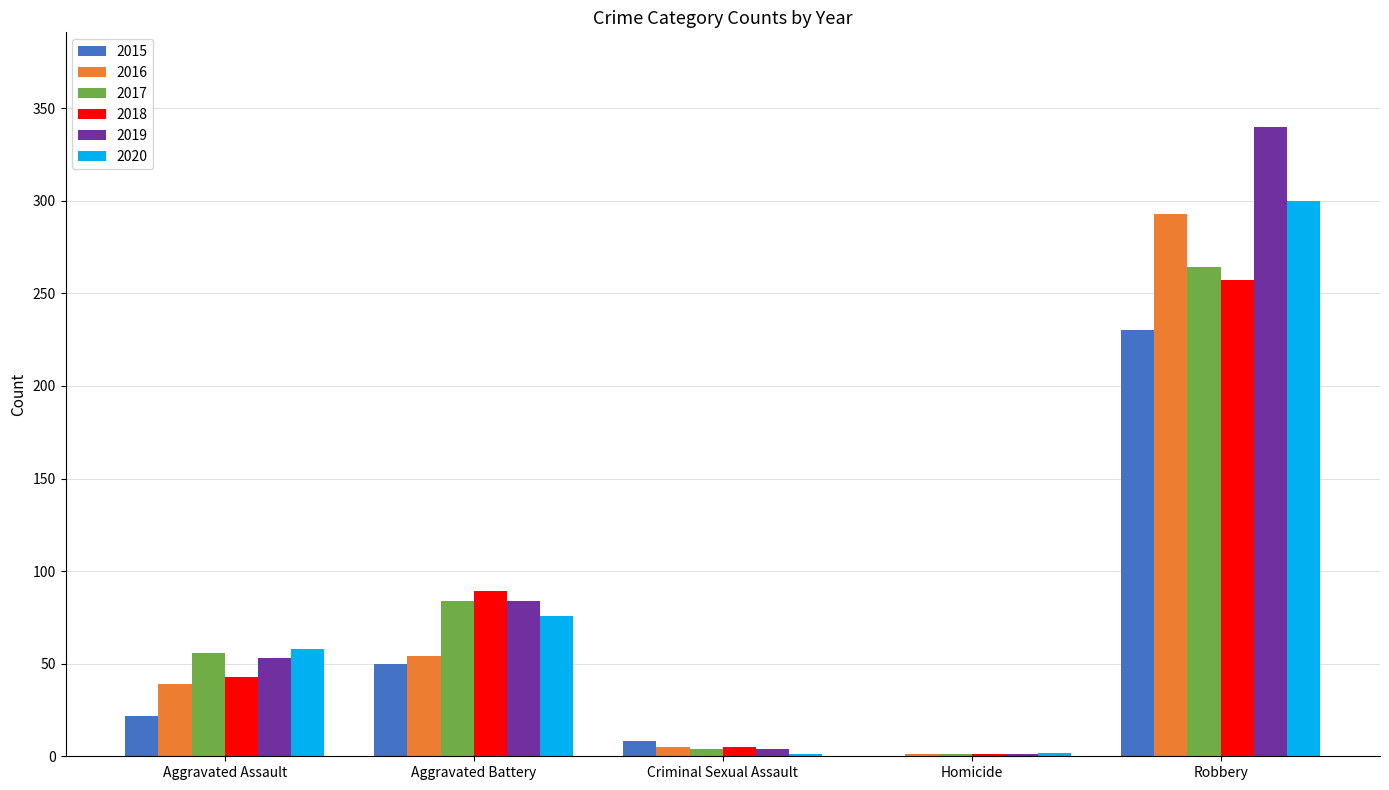

Which category has the highest value across all series?

Robbery